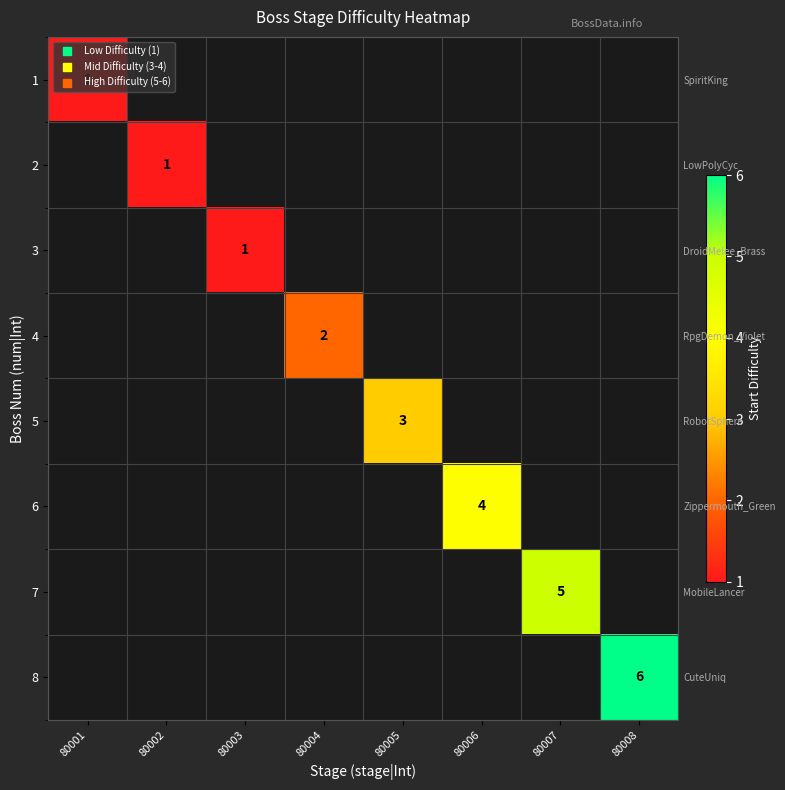

List the series in order of their peak value, lowest first.

1, 2, 3, 4, 5, 6, 7, 8